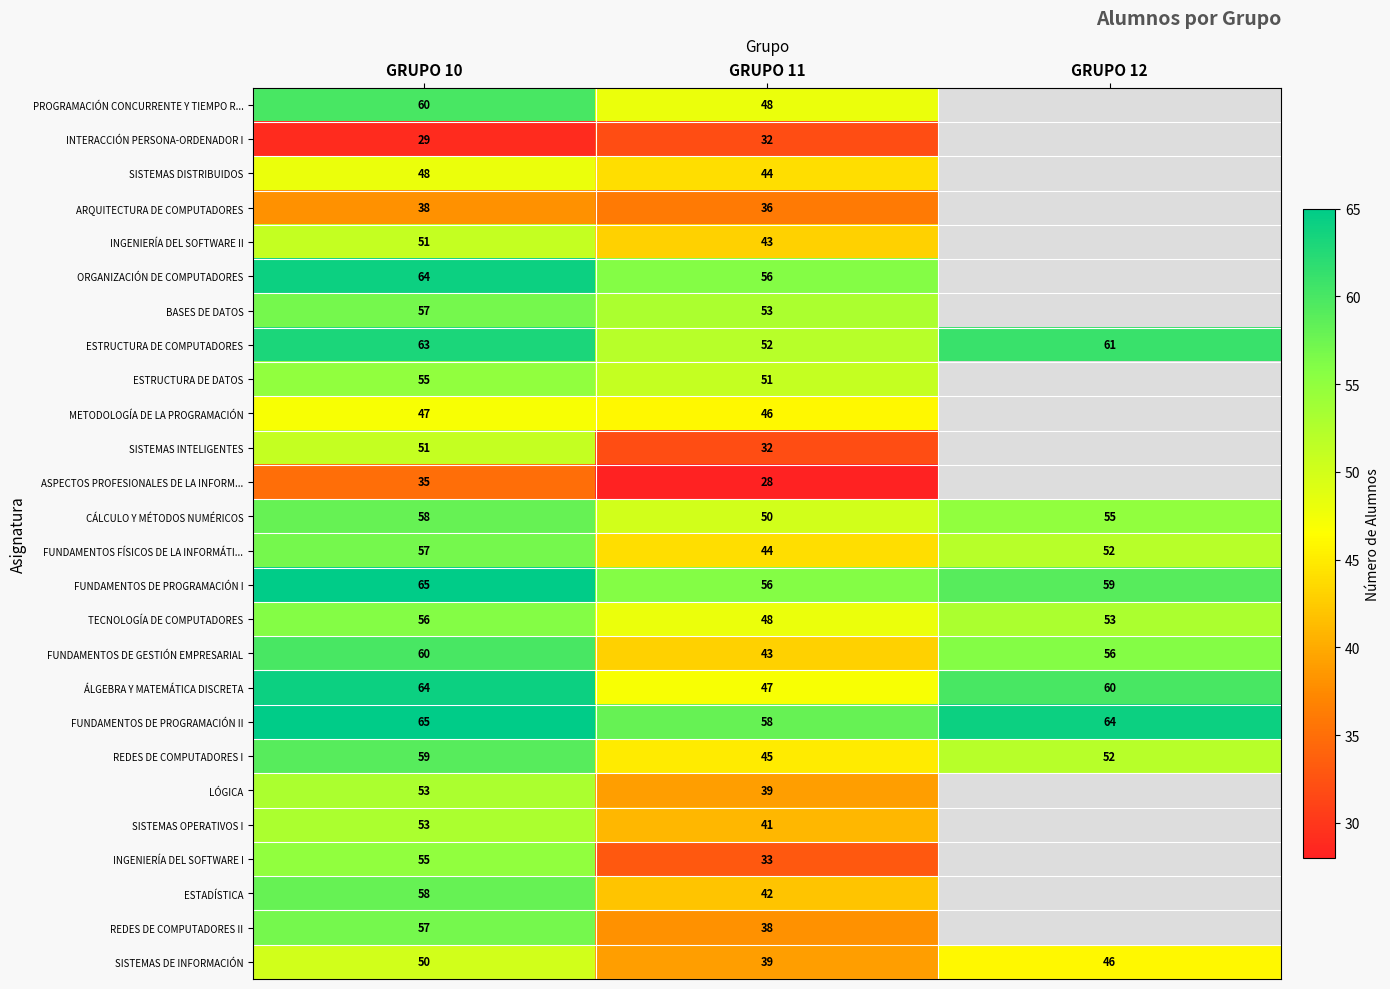

What is the total value across all series at GRUPO 11?

1144